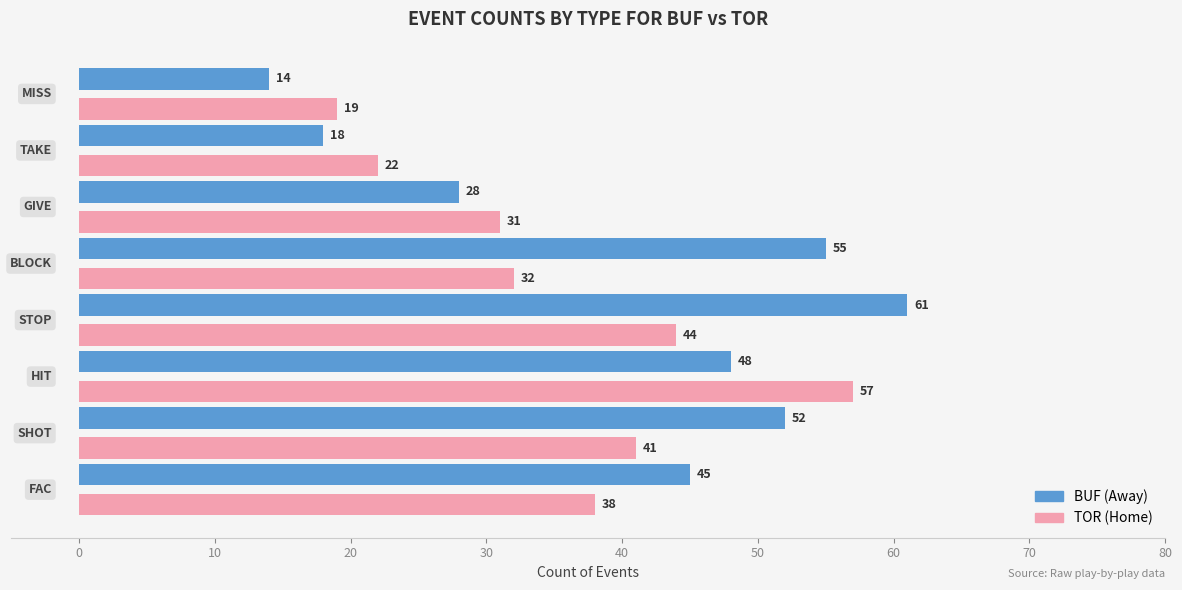

What is the highest value of the BUF (Away) series?

61